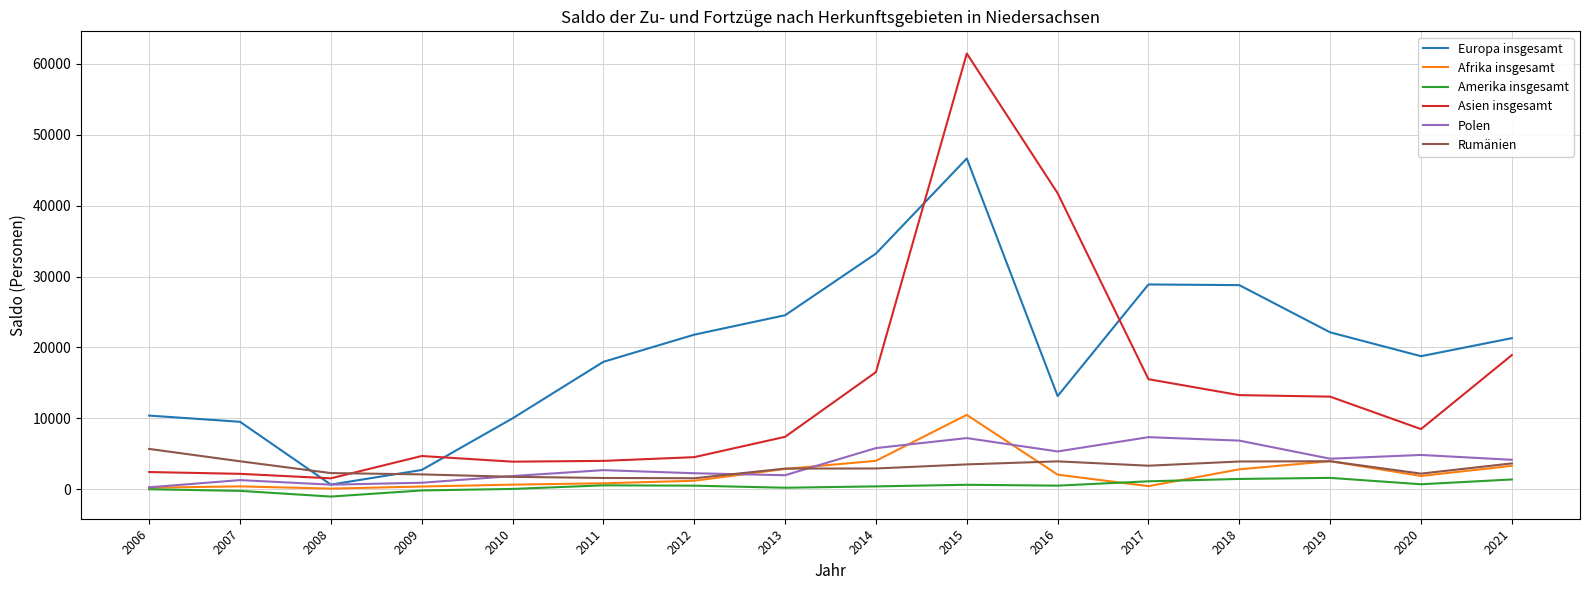

The value of Europa insgesamt at 2013 is 11032. True or false?

False